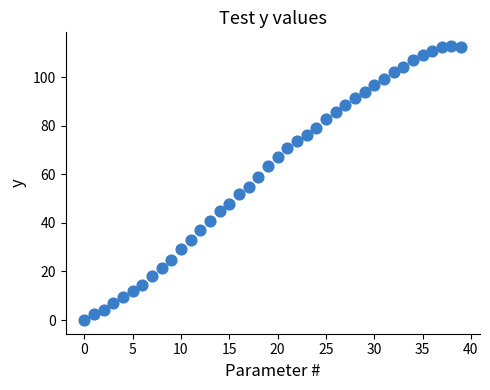

What is the range of Y values (max minus min)?

112.9